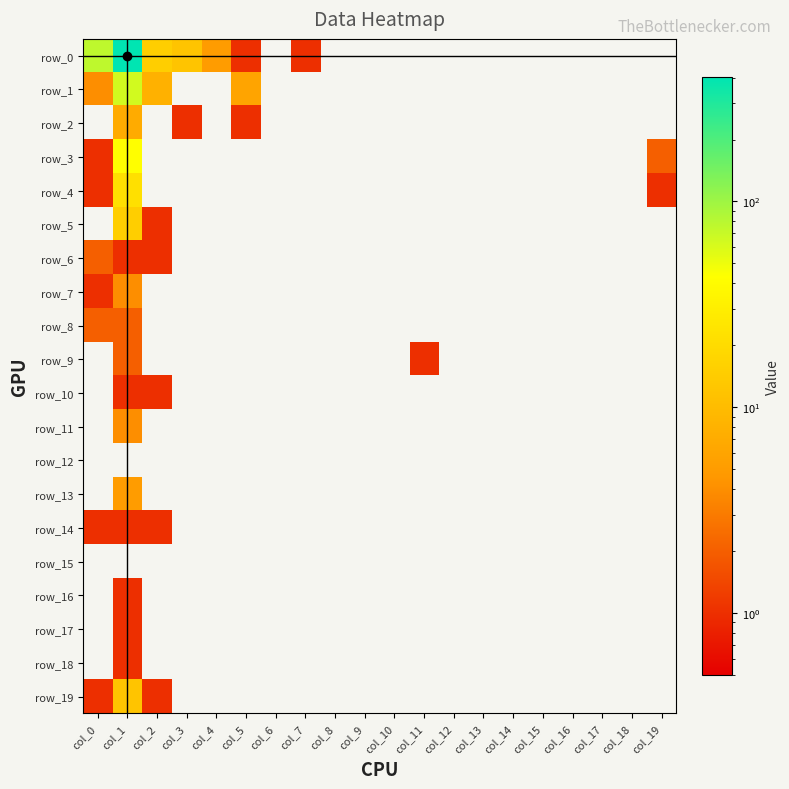

Rank the series by their maximum value, from lowest to highest.

row_12, row_15, row_10, row_14, row_16, row_17, row_18, row_6, row_8, row_9, row_7, row_11, row_13, row_2, row_19, row_5, row_4, row_3, row_1, row_0